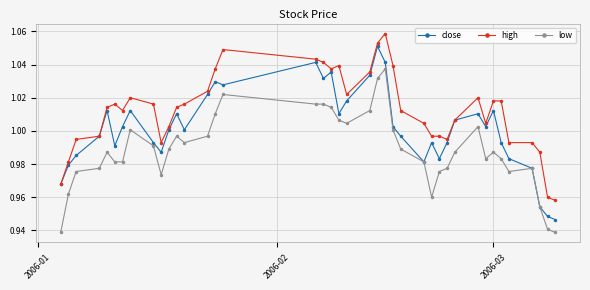

True or false: low and high intersect in this chart.

False